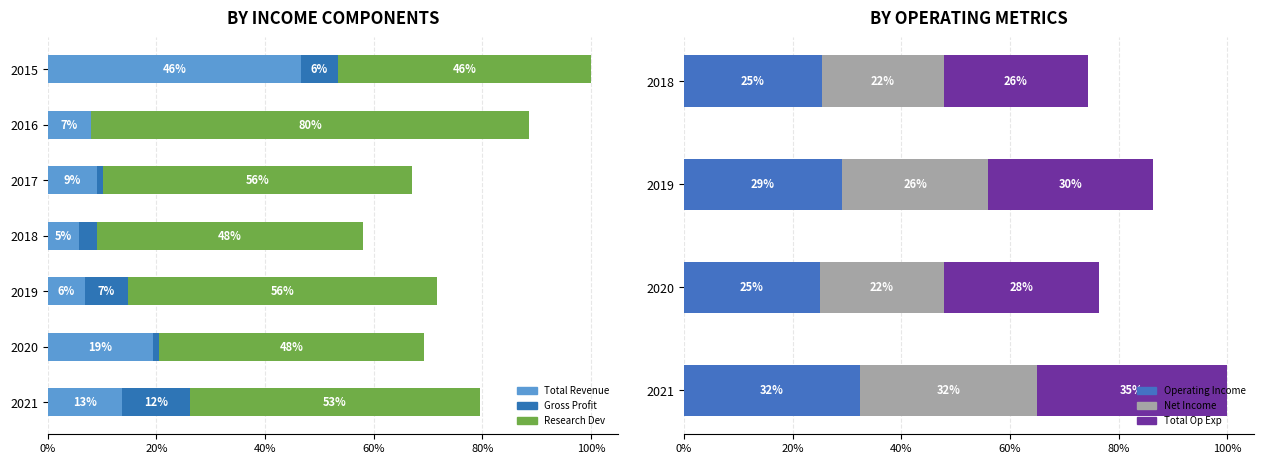

True or false: Total Revenue has a value of 258 at 2018.

False